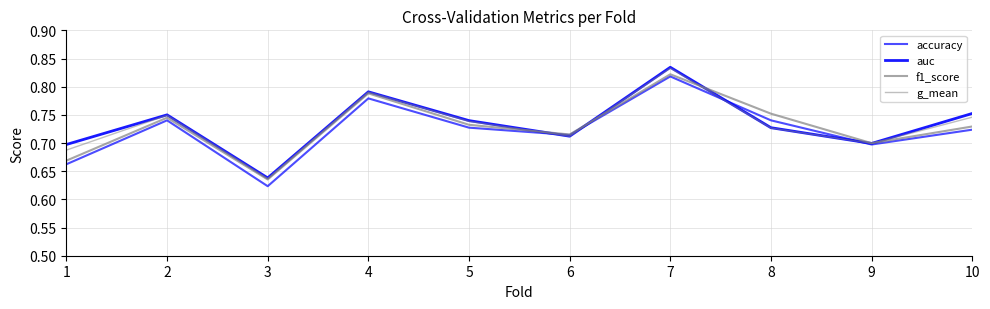

True or false: accuracy and f1_score intersect in this chart.

False